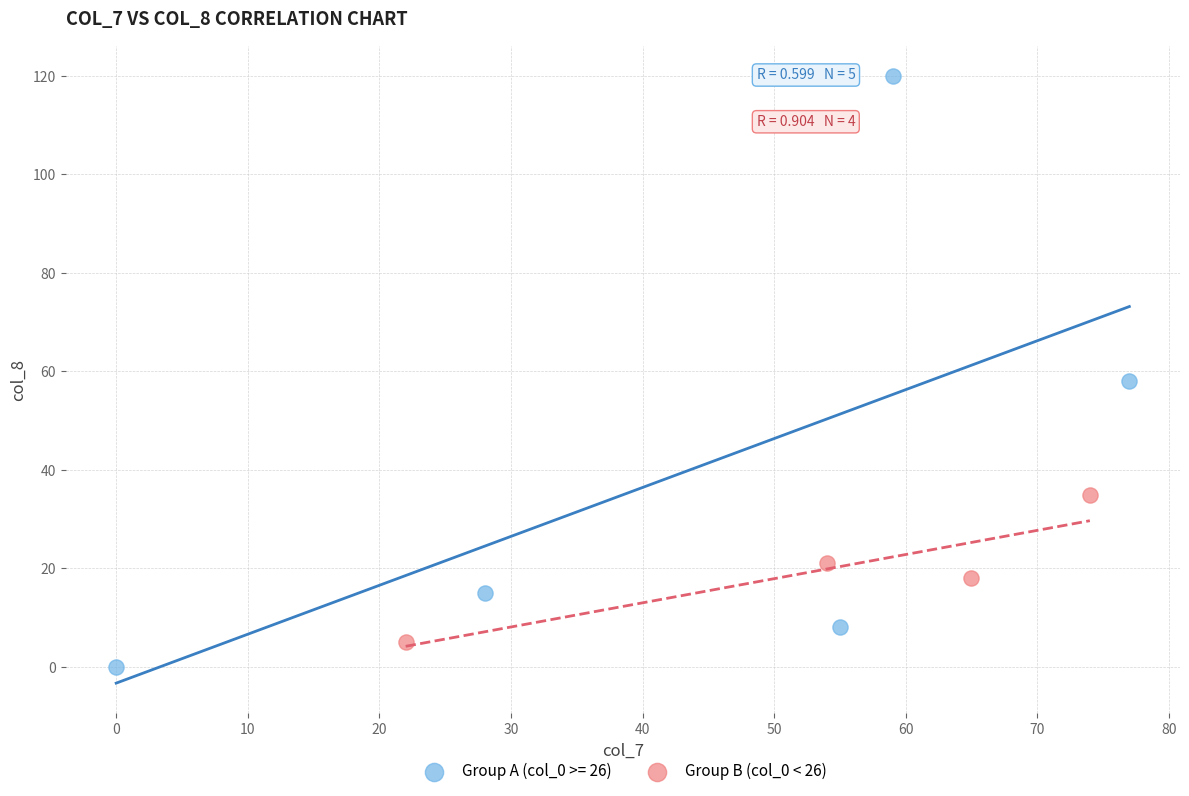

Which series contains the highest Y value?

Group A (col_0 >= 26)